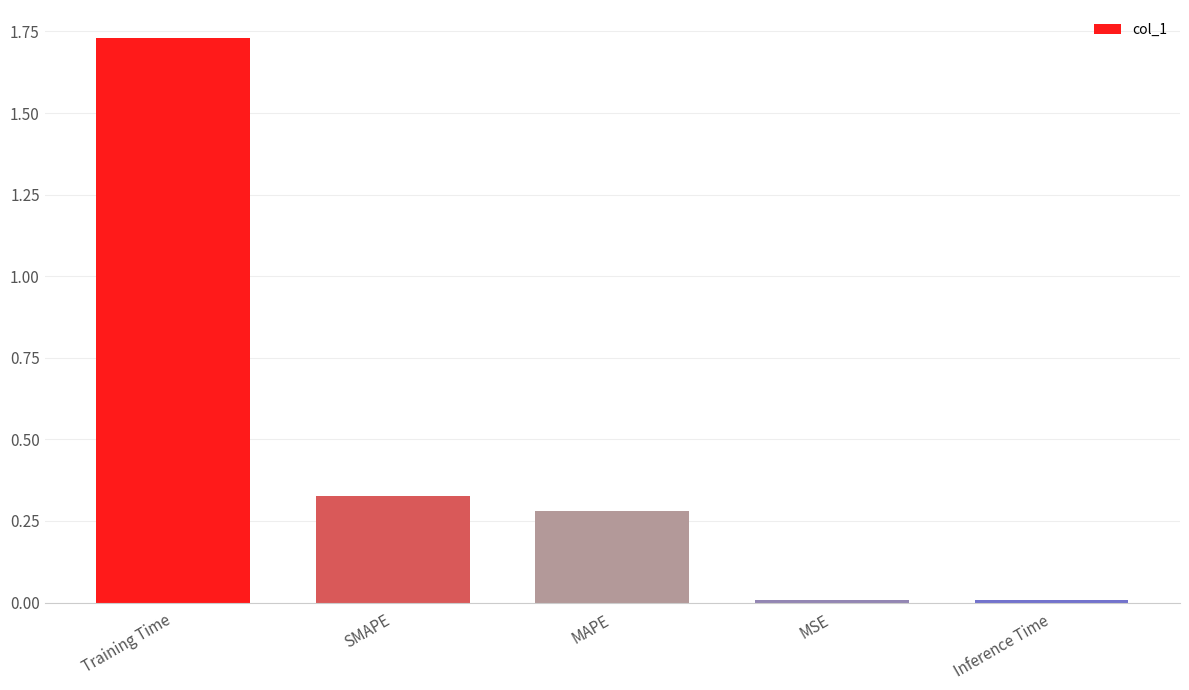

Are the bars grouped side by side (vs. stacked)?

No